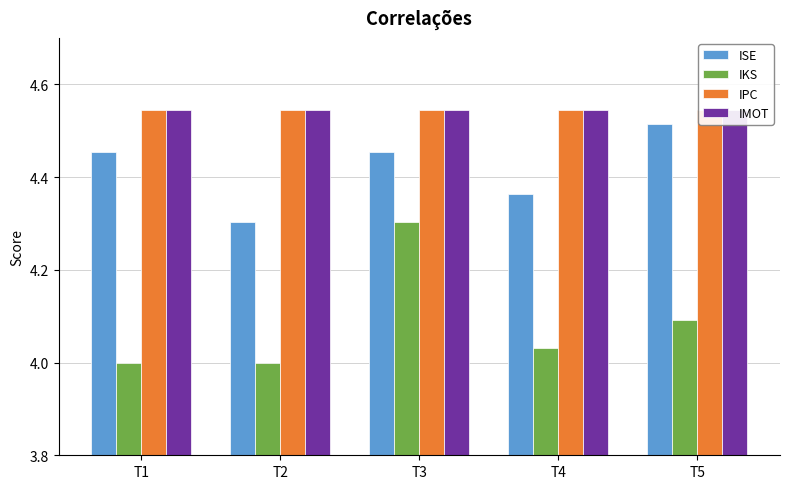

What is the lowest value of the IKS series?

4.0